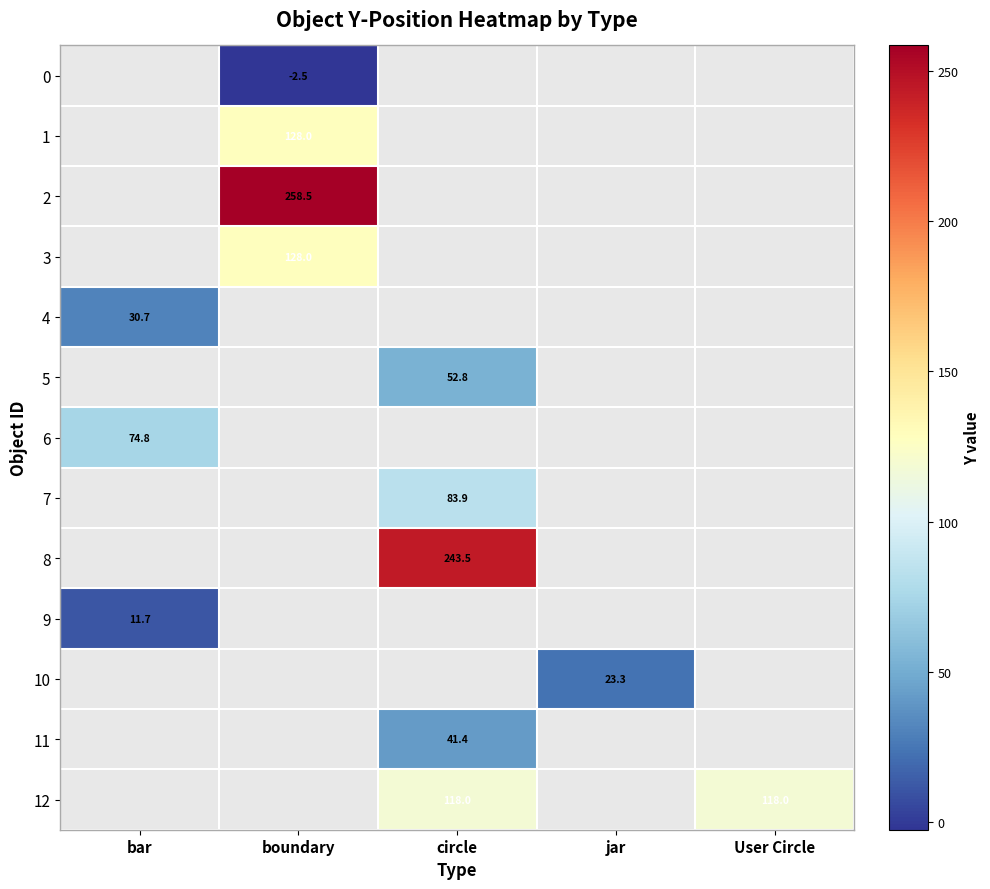

The 12 series shows 170.3 at circle. True or false?

False